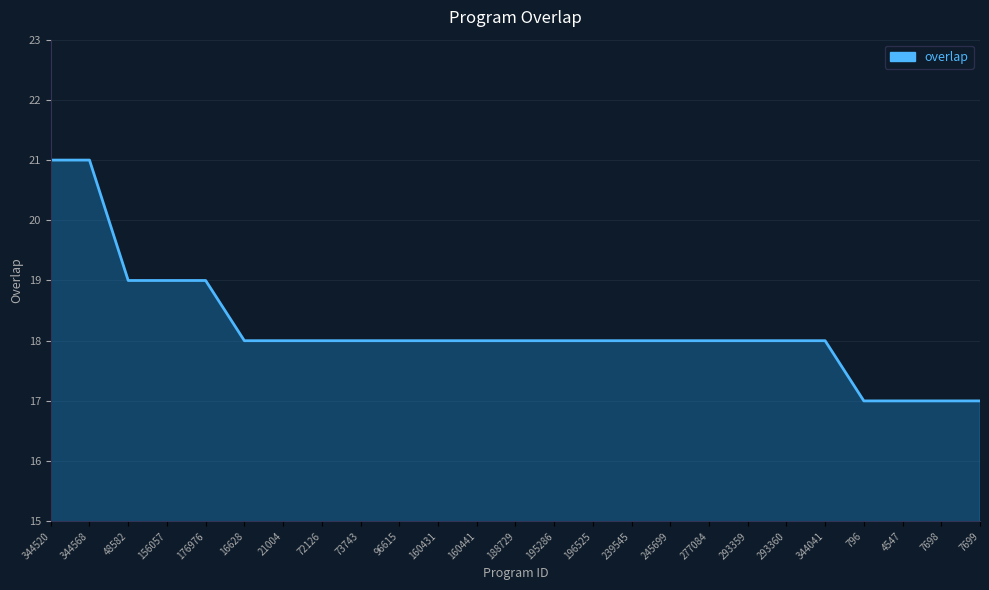

What is the label of the 14th point from the right?

160441